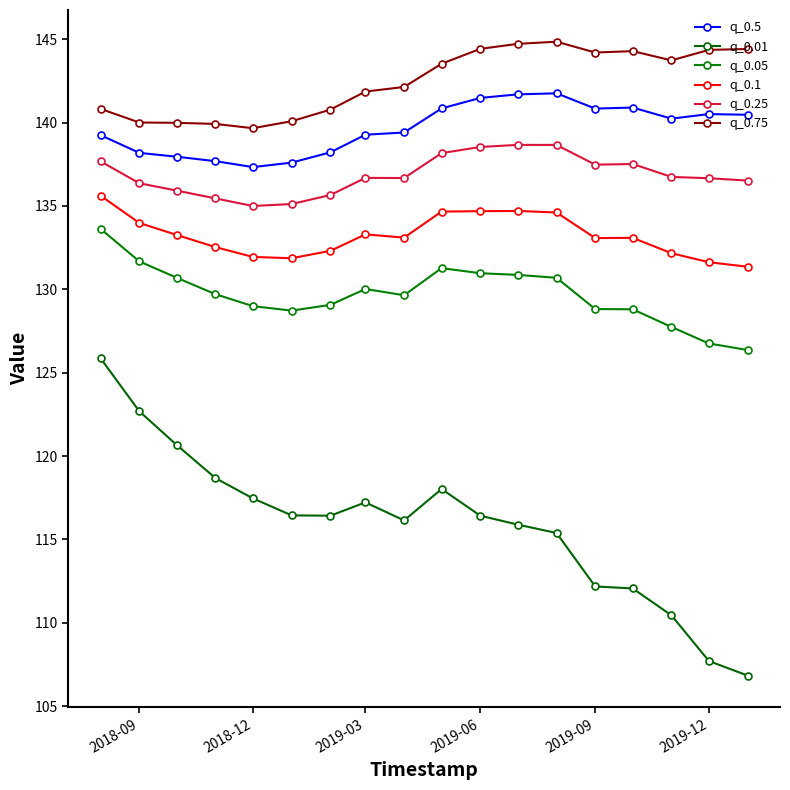

Count the number of data series in this chart.

6